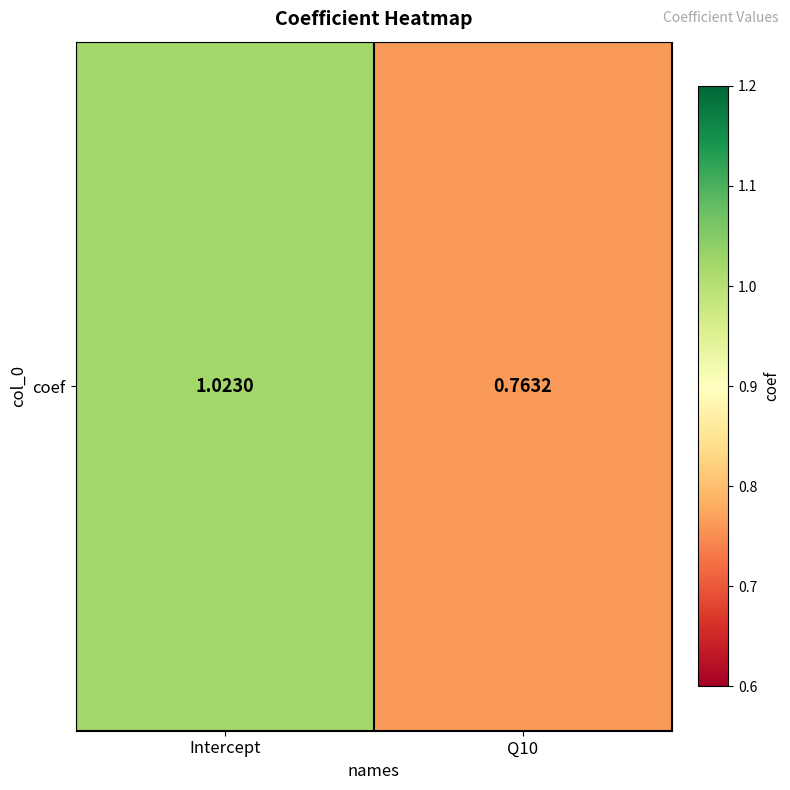

List the labels in order of value, largest first.

Intercept, Q10